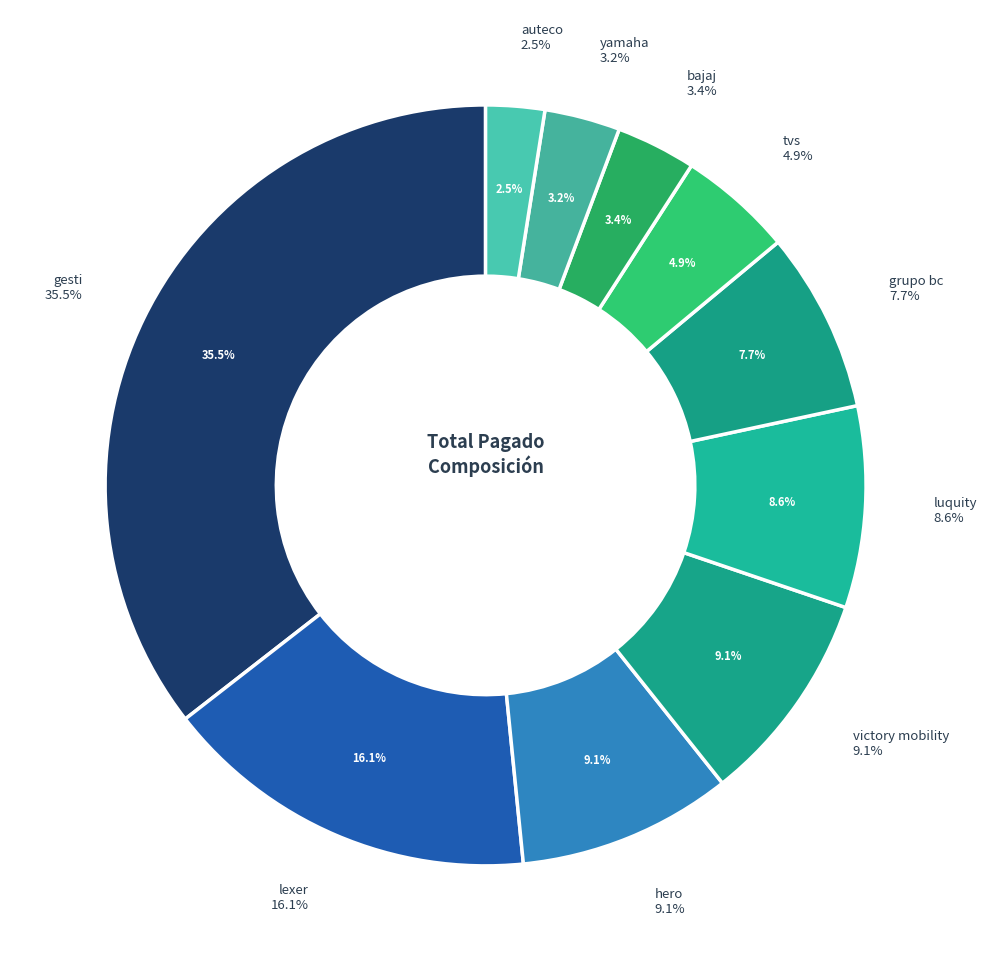

To the nearest percent, what percentage of the pie is yamaha?

3%